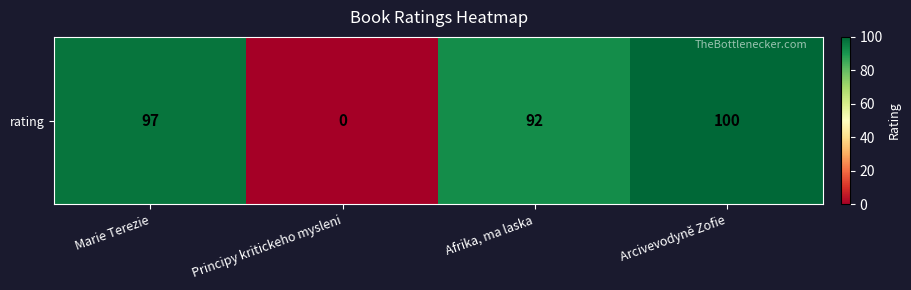

What is the sum of the values at Afrika, ma laska and Arcivevodyně Zofie?

192